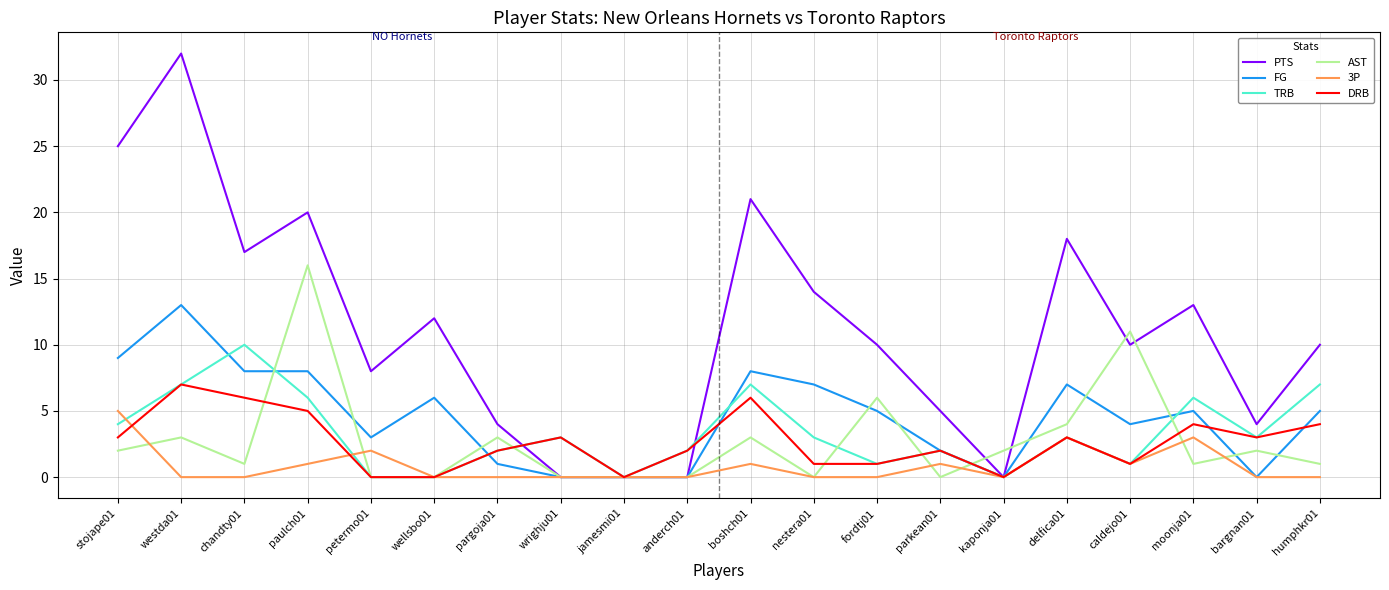

Which category has the highest value in the TRB series?

chandty01